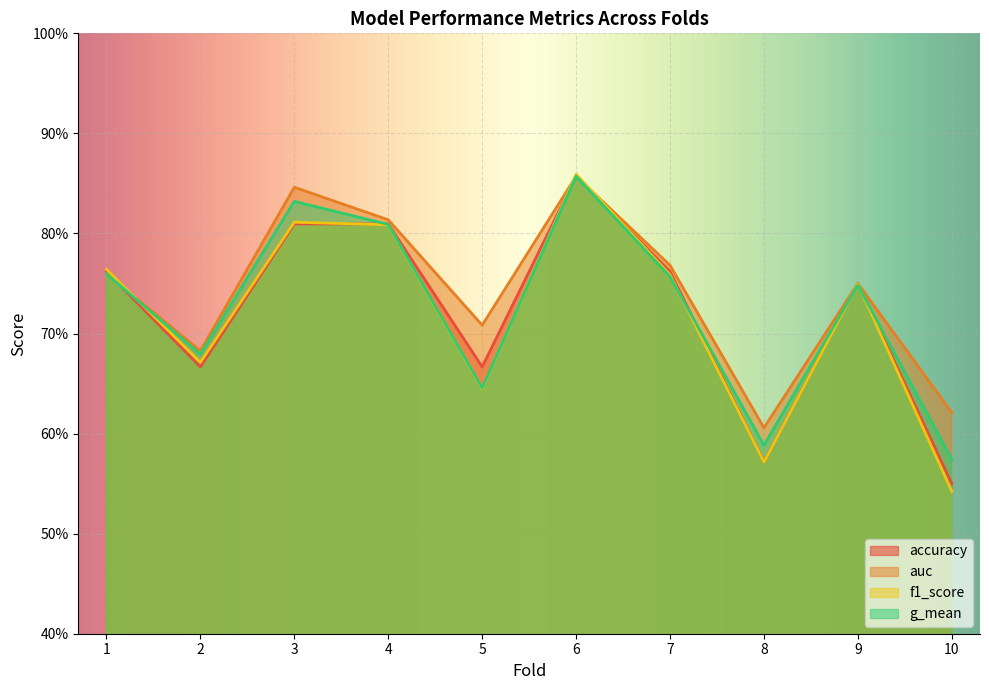

Which series has the largest total across all categories?

auc